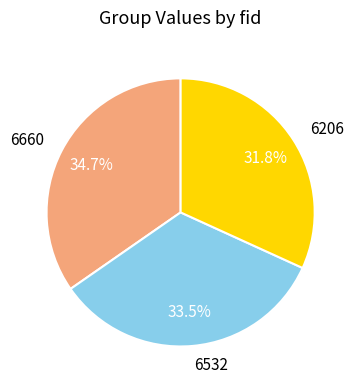

How many slices are in this pie chart?

3